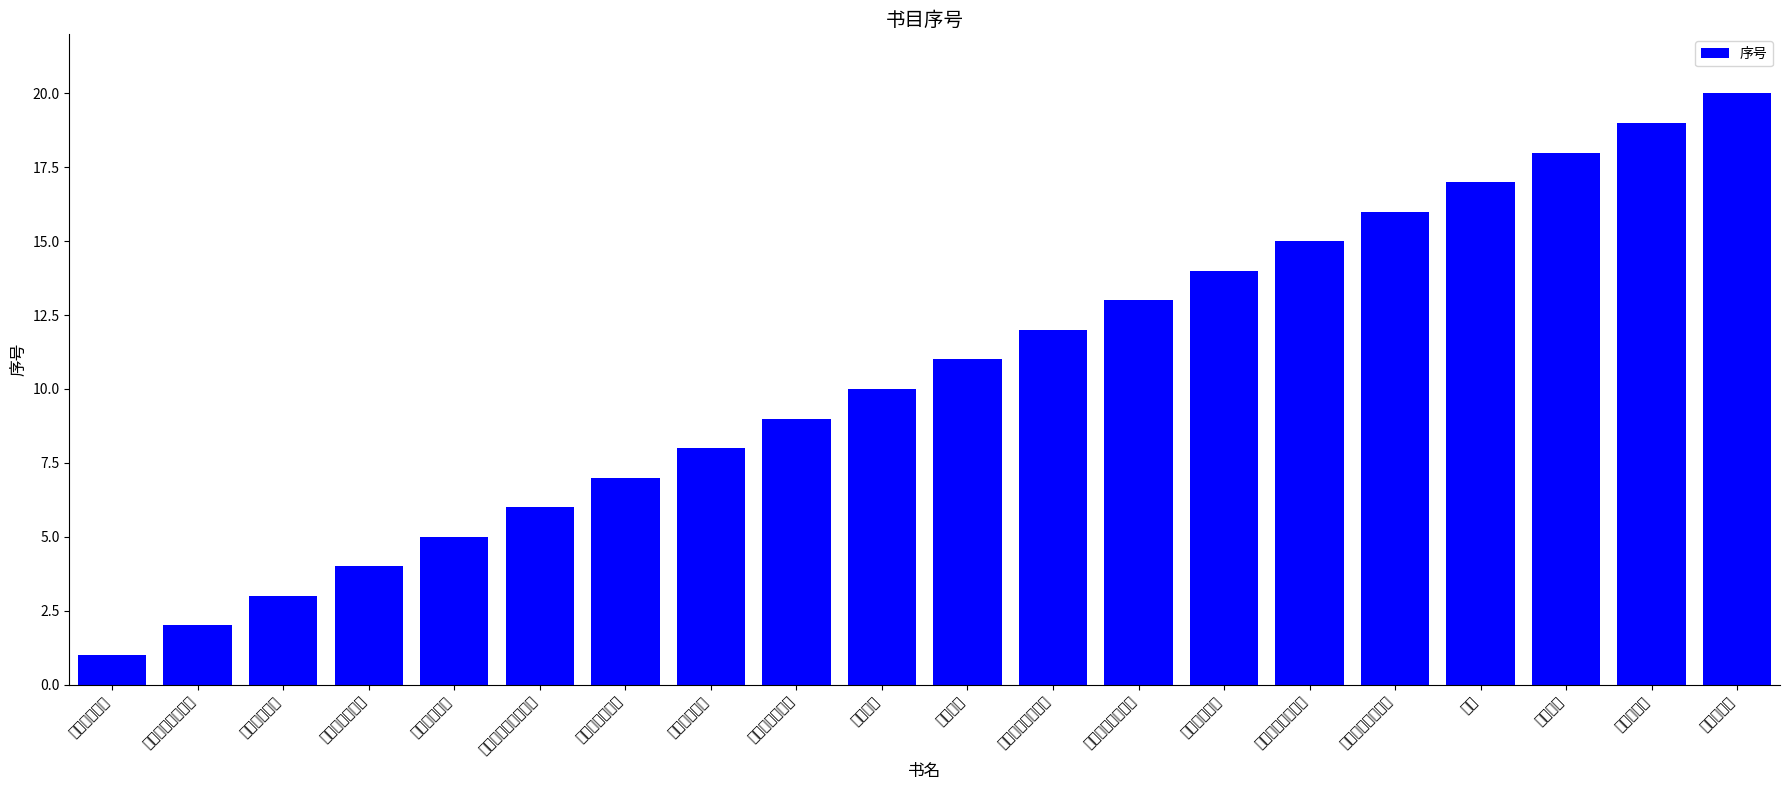

Reading right to left, what are all the values shown in this chart?

20	19	18	17	16	15	14	13	12	11	10	9	8	7	6	5	4	3	2	1